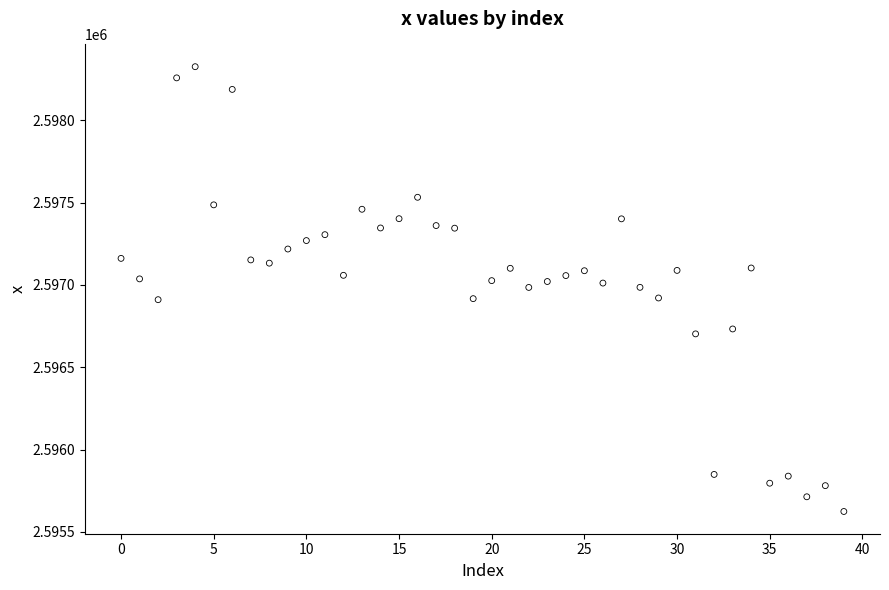

What is the range of Y values (max minus min)?

2702.3